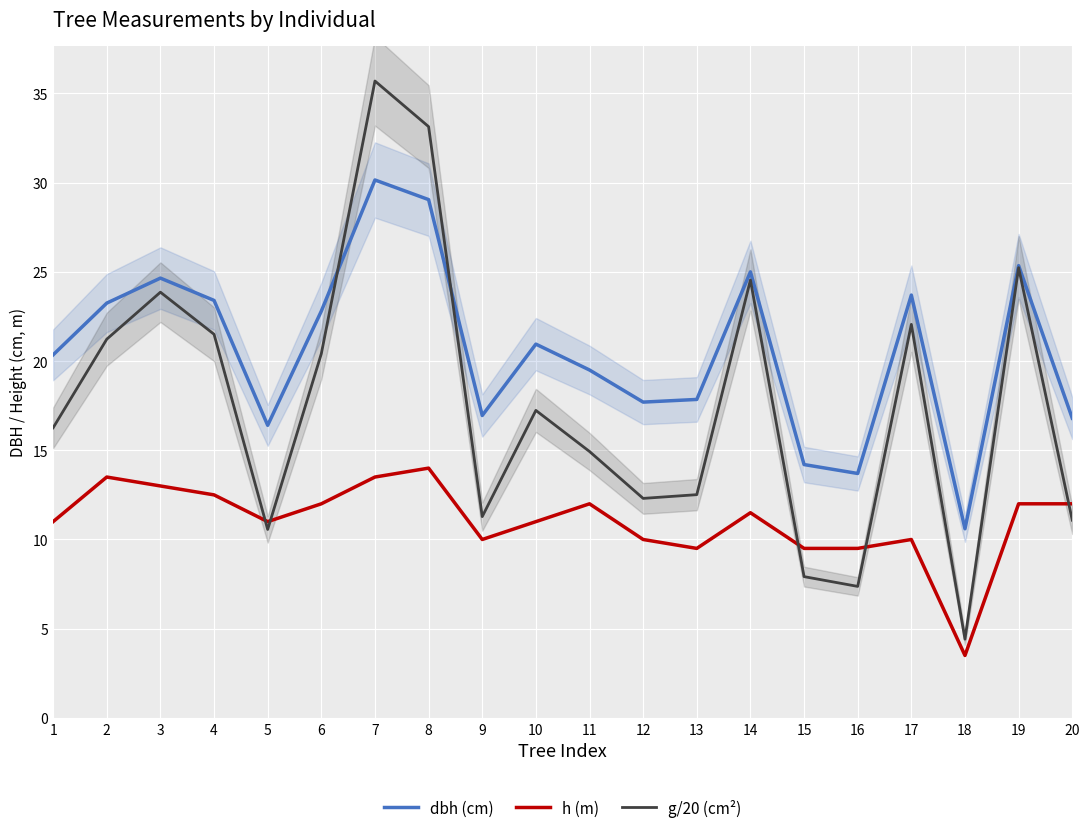

Which series has the largest range (max minus min)?

g/20 (cm²)